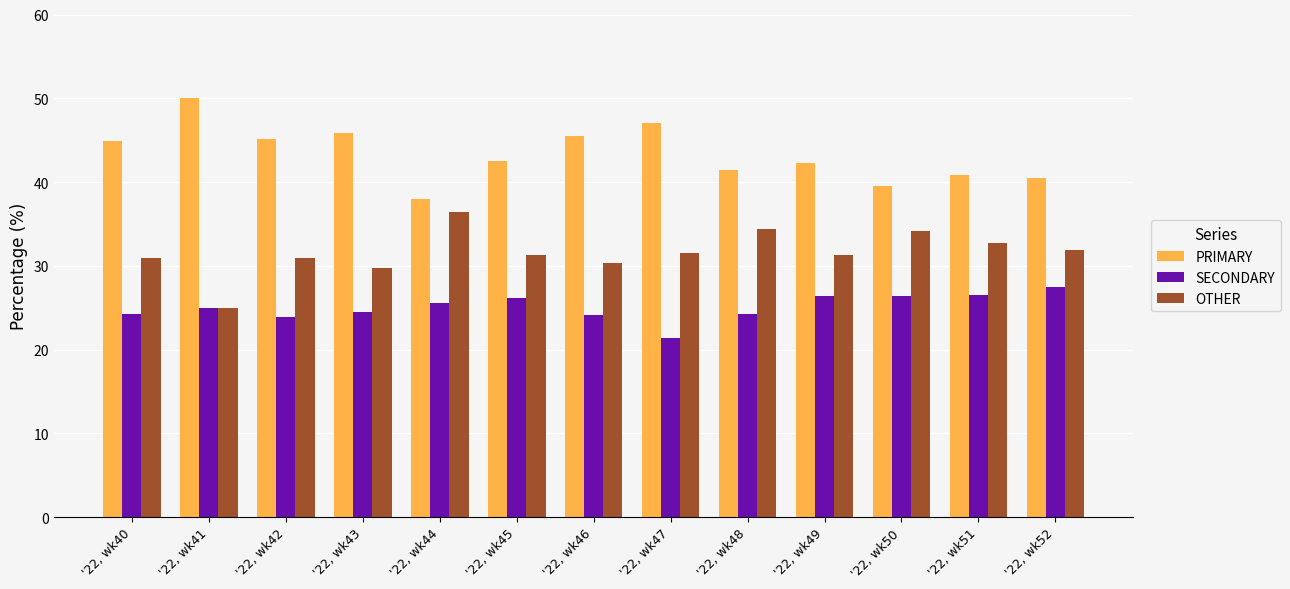

What is the difference between the highest and lowest values at '22, wk49?

15.8